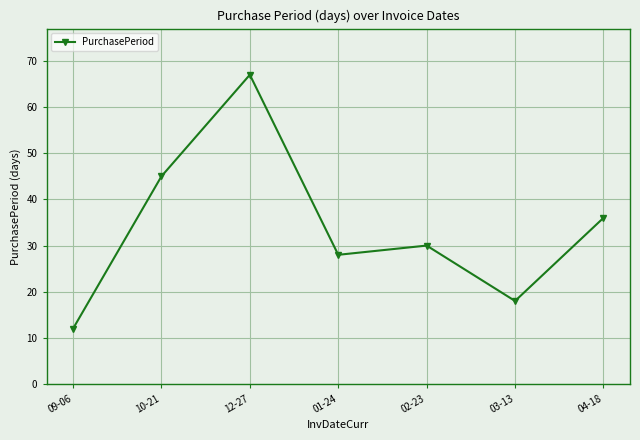

How many data points are less than 30?

3